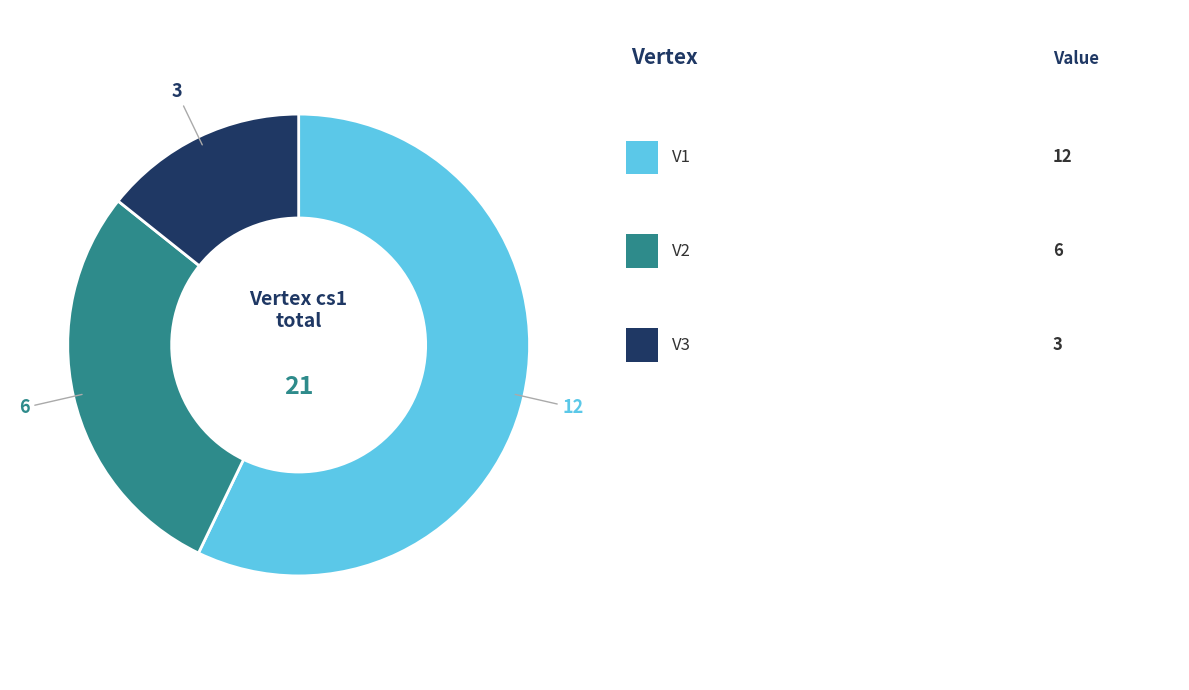

Is there a majority slice in this chart?

Yes